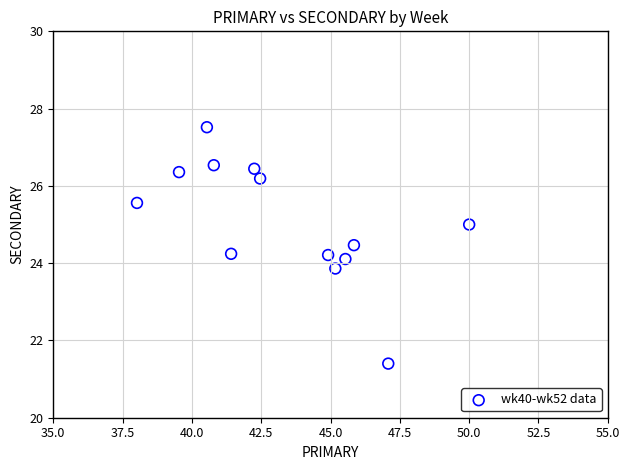

What is the range of X values (max minus min)?

12.0